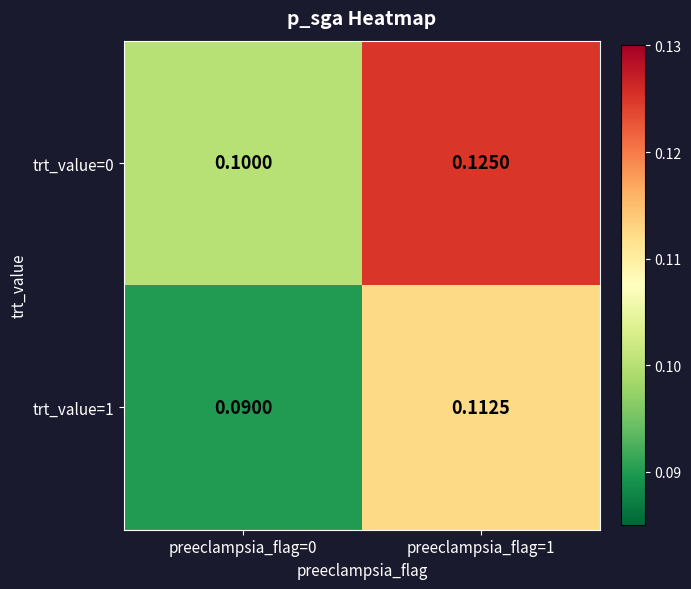

Is the value of trt_value=0 at preeclampsia_flag=1 greater than the value of trt_value=1 at preeclampsia_flag=1?

Yes